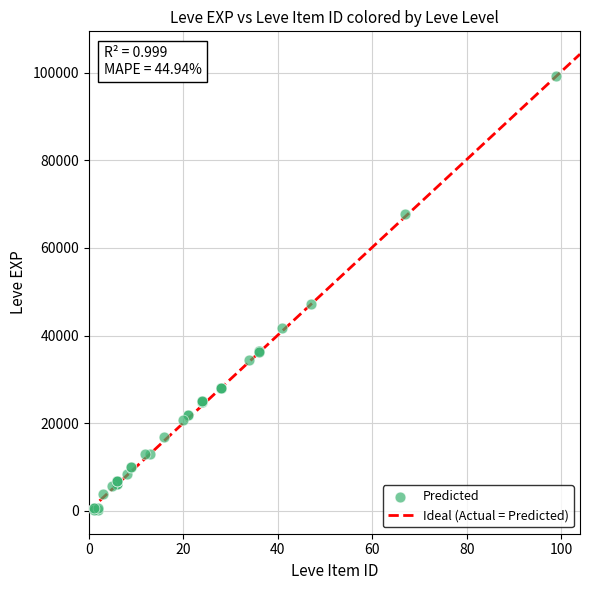

What Y value in the scatter plot is closest to 49690?

47200